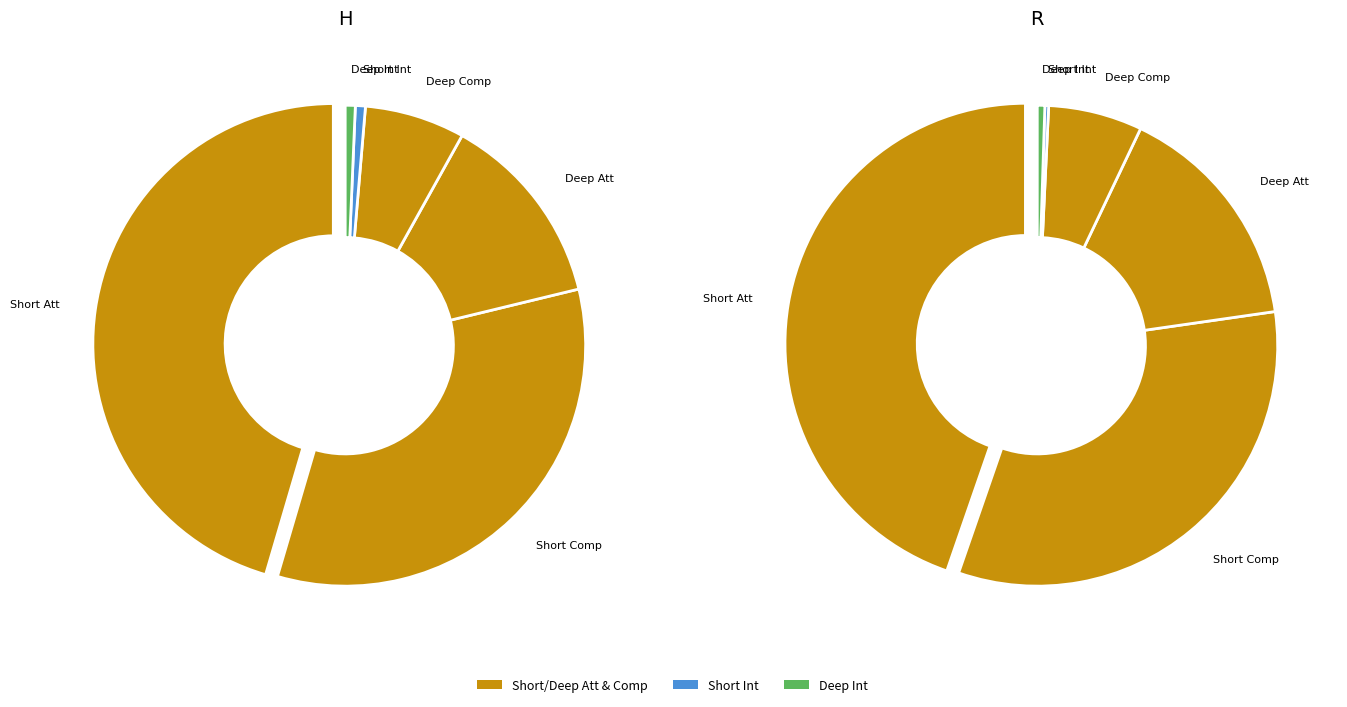

Between H and R, which series saw the biggest shift?

Short Att